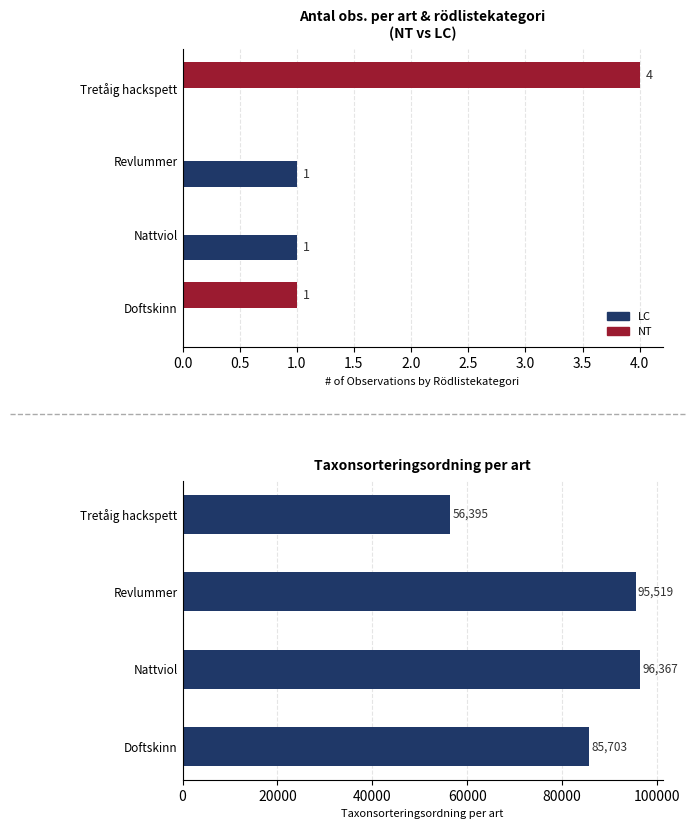

Reading left to right, what are all the values shown in this chart?

LC: 0	1	1	0
NT: 4	0	0	1
Taxonsorteringsordning: 56395	95519	96367	85703